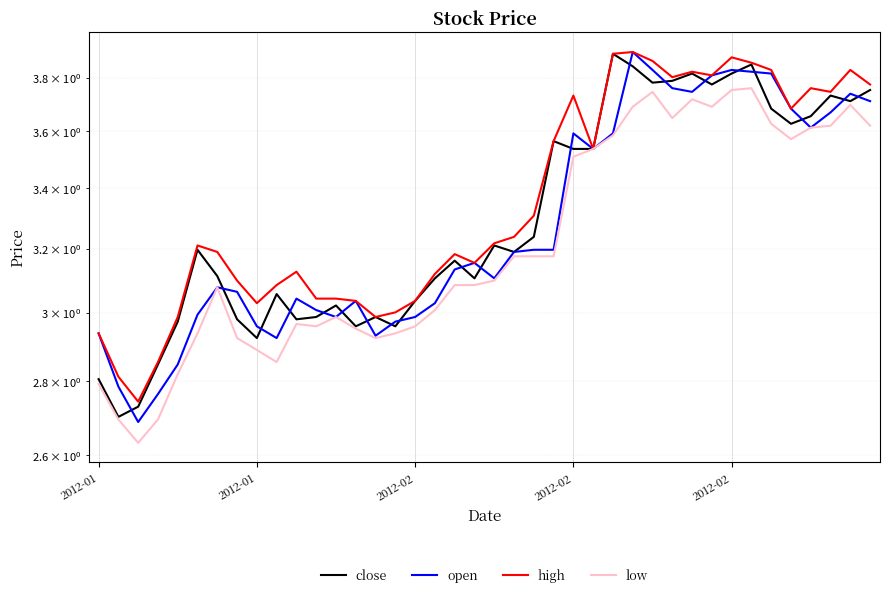

Which series has the largest range (max minus min)?

open